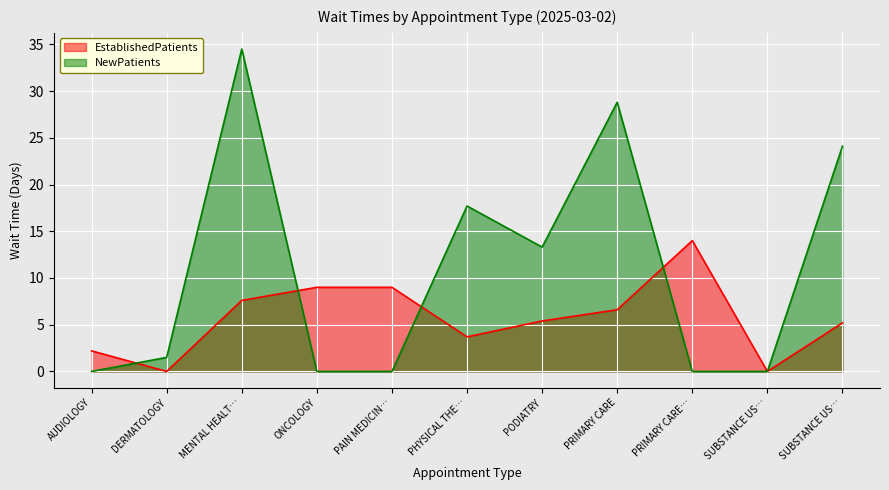

Read the EstablishedPatients value at MENTAL HEALT….

7.6